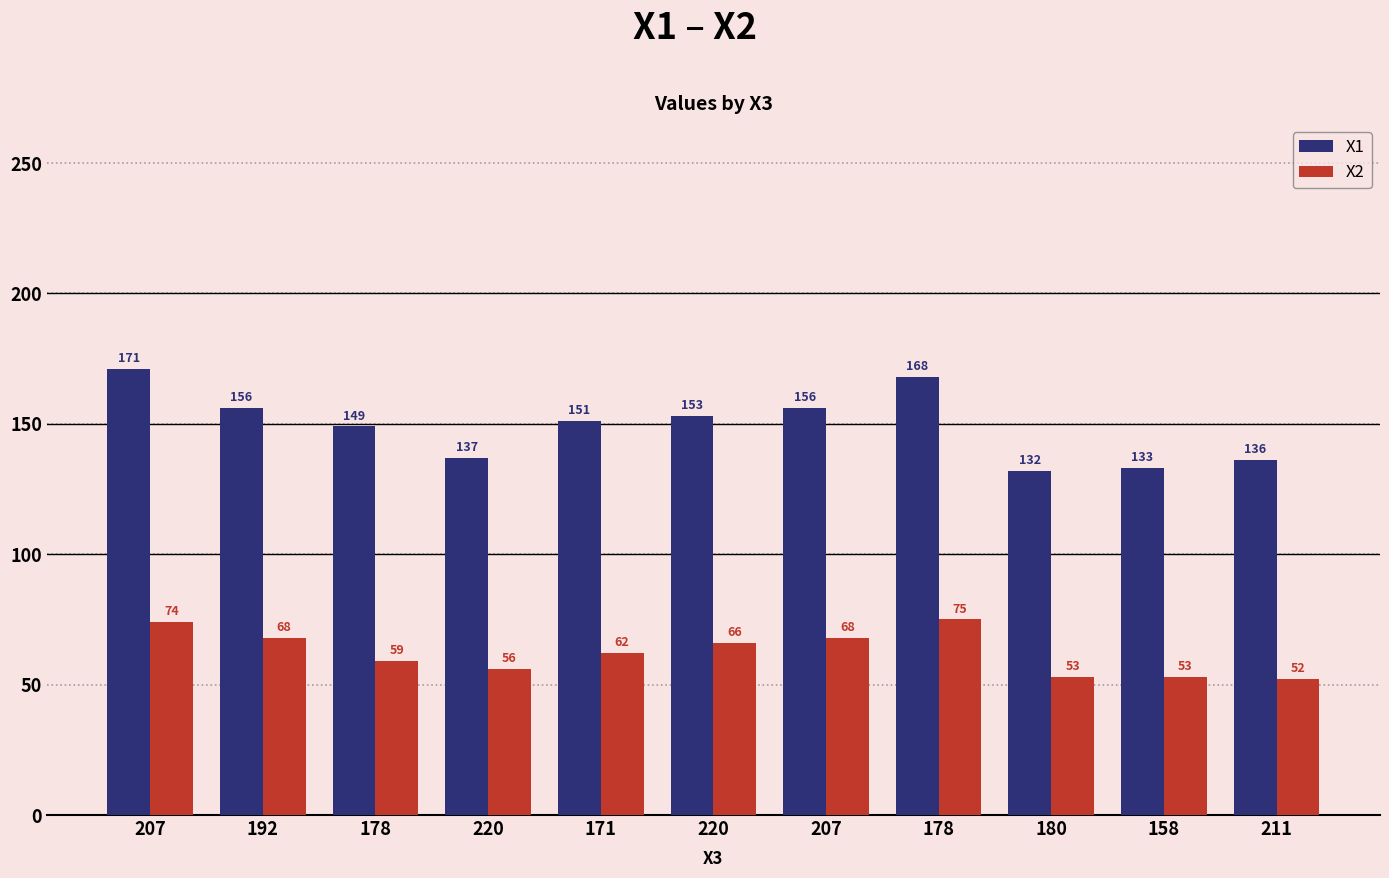

What is the maximum value shown in the chart?

171